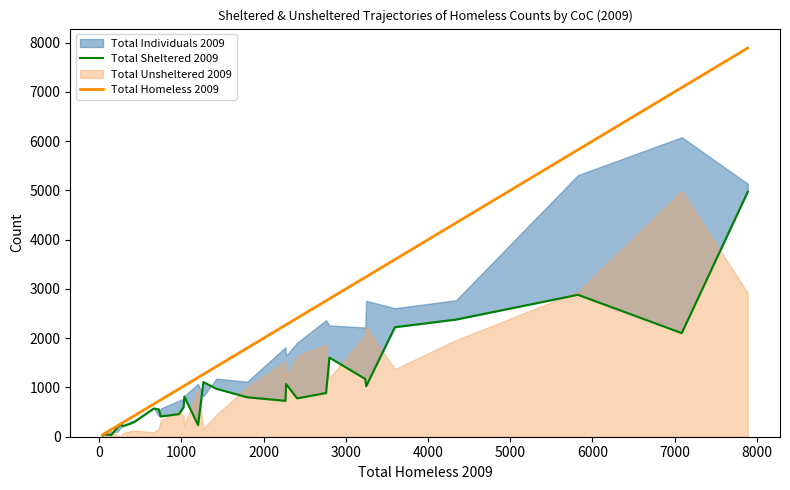

What is the difference between the second highest and minimum values in the Total Sheltered 2009 series?

2859